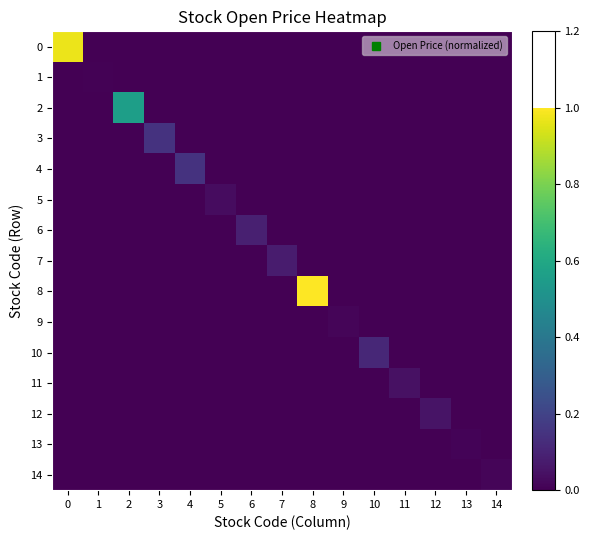

Which label corresponds to the smallest value in the chart?

1